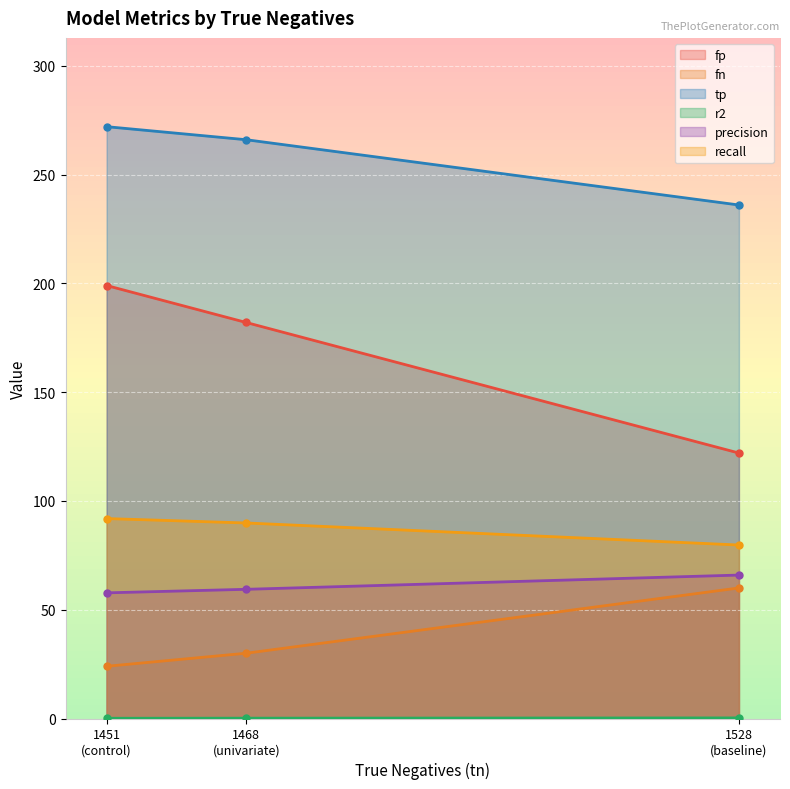

What is the label of the 1st point from the left?

1451
(control)